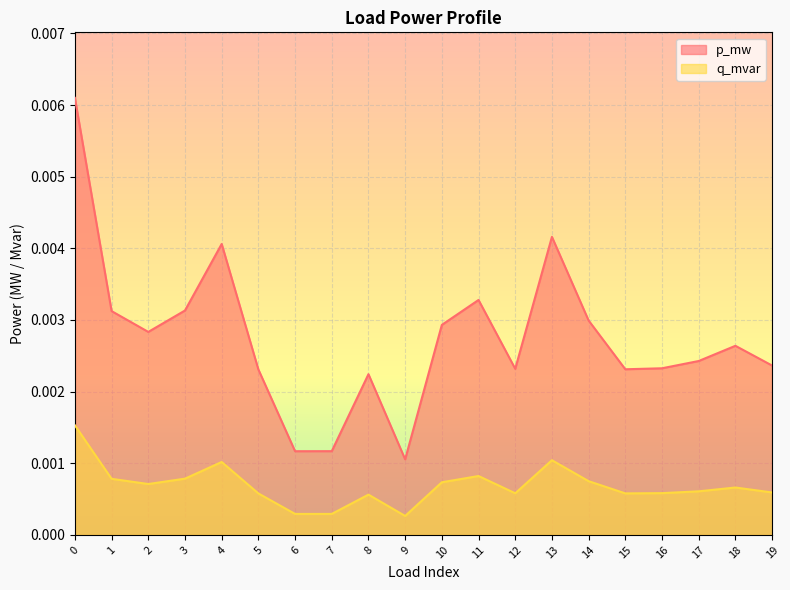

How many lines are shown in the chart?

2